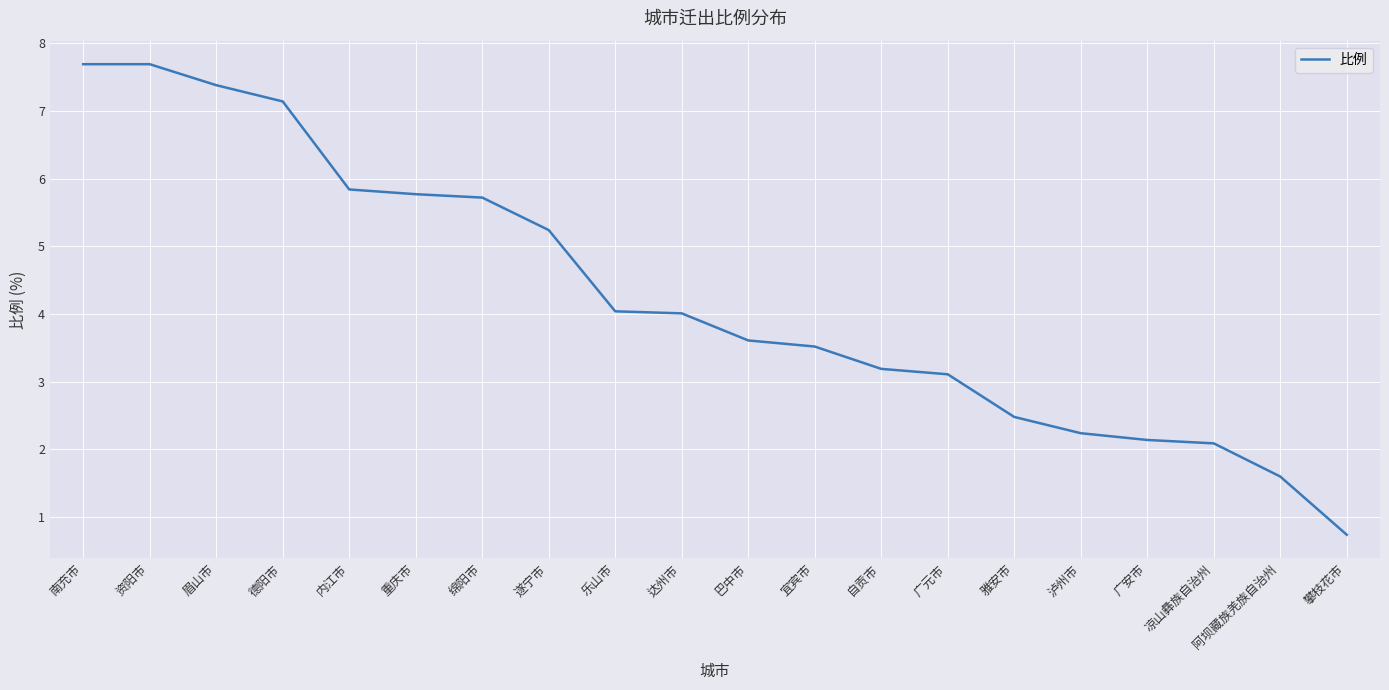

How many lines are shown in the chart?

1